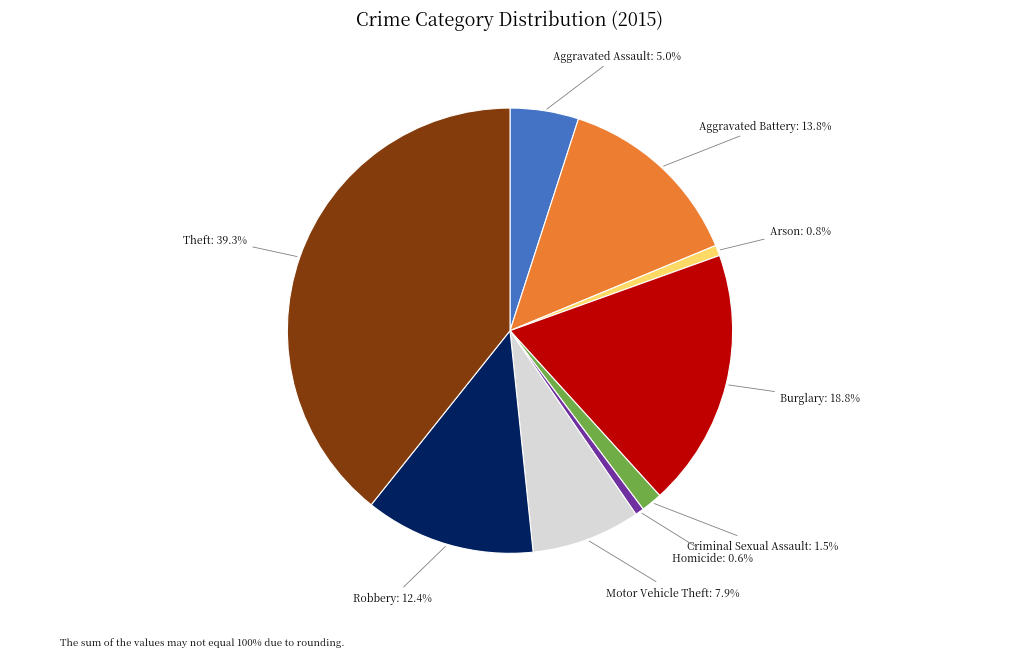

To the nearest percent, what portion does Motor Vehicle Theft represent?

8%